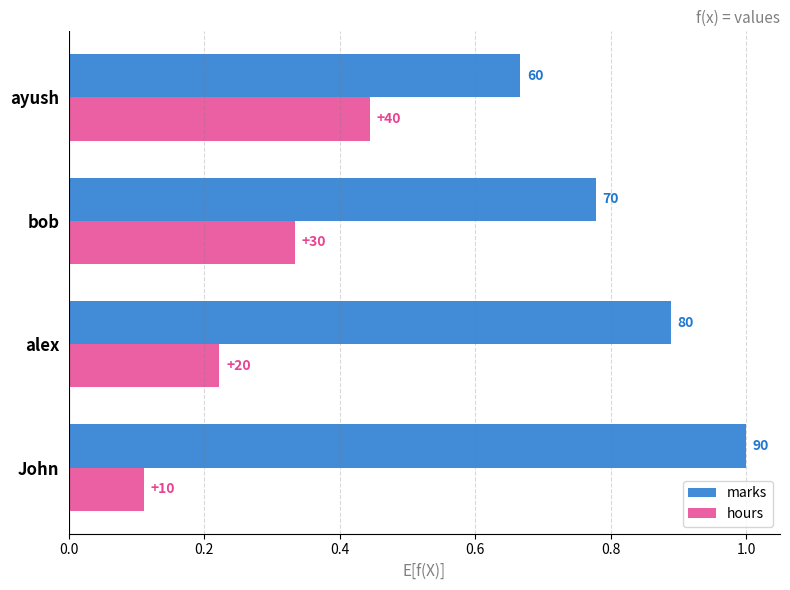

What is the value of the hours bar at the 2nd from the left?

0.2